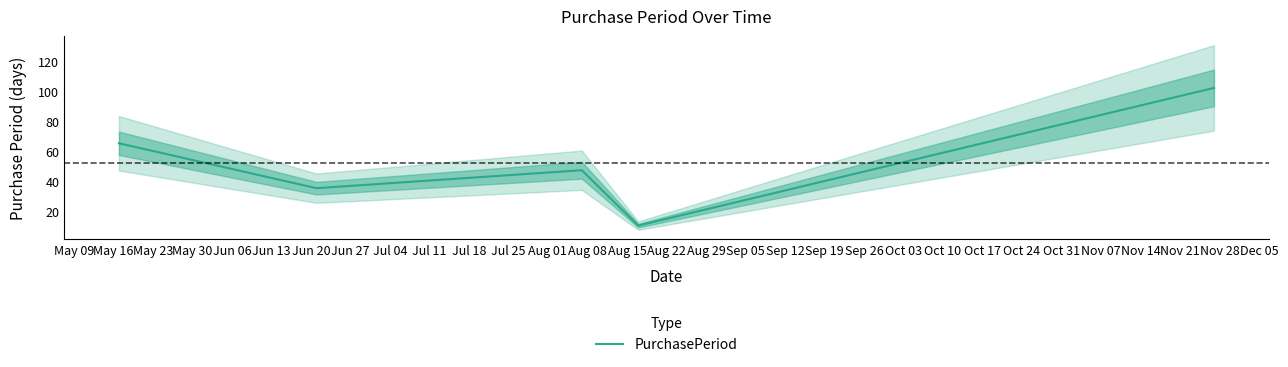

The chart shows a value of 6 at May 30. True or false?

False